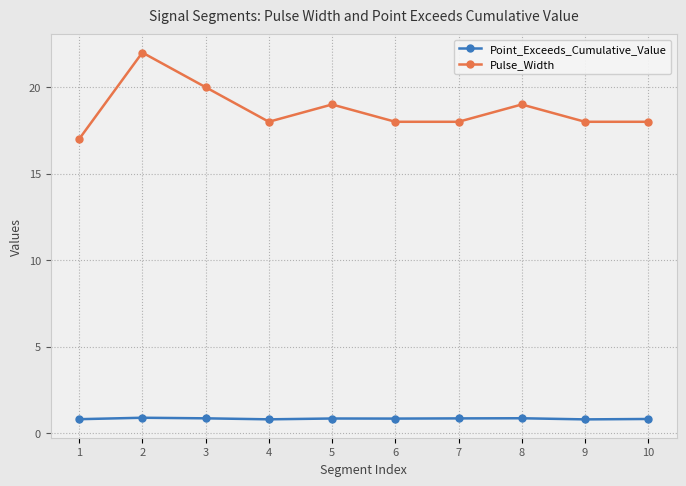

True or false: Point_Exceeds_Cumulative_Value and Pulse_Width intersect in this chart.

False